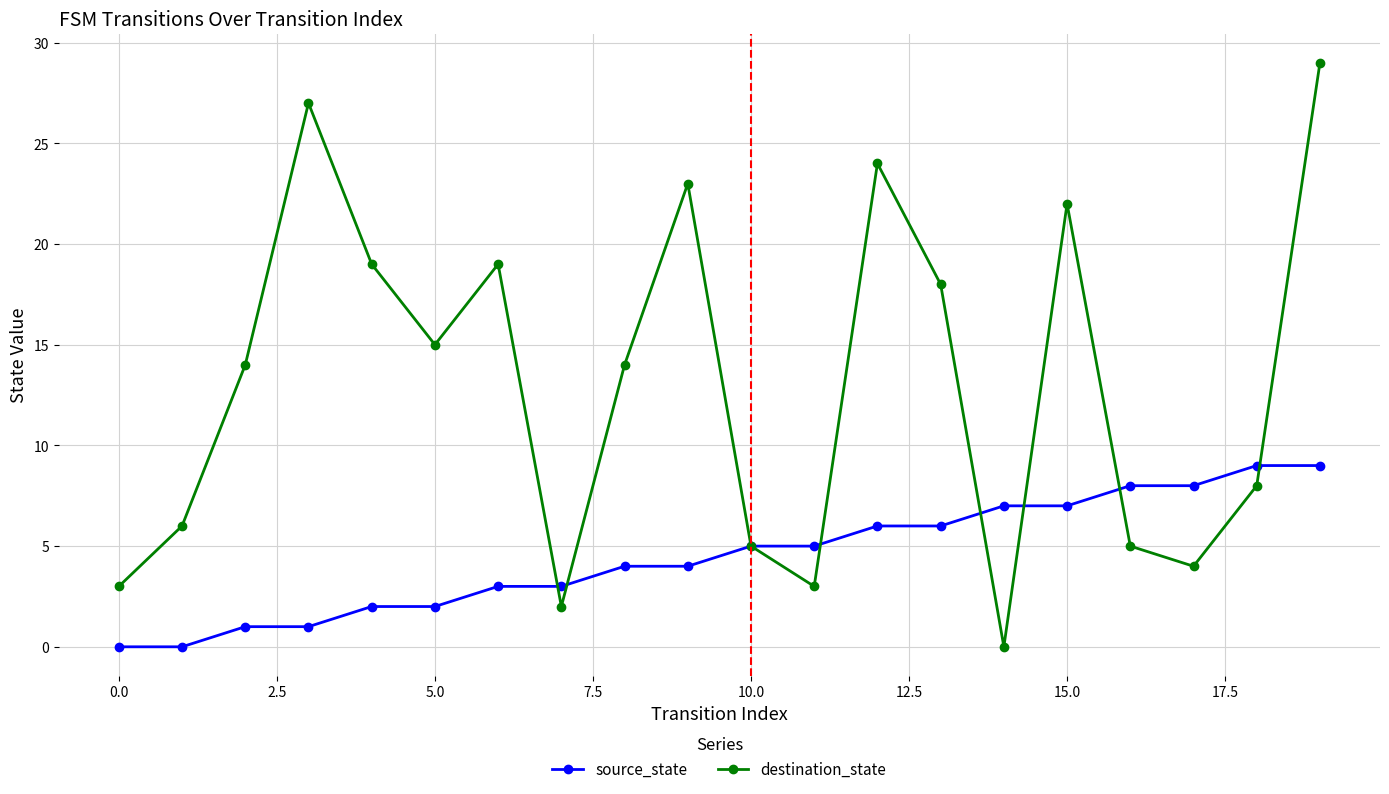

Rank the series by their average value, from highest to lowest.

destination_state, source_state